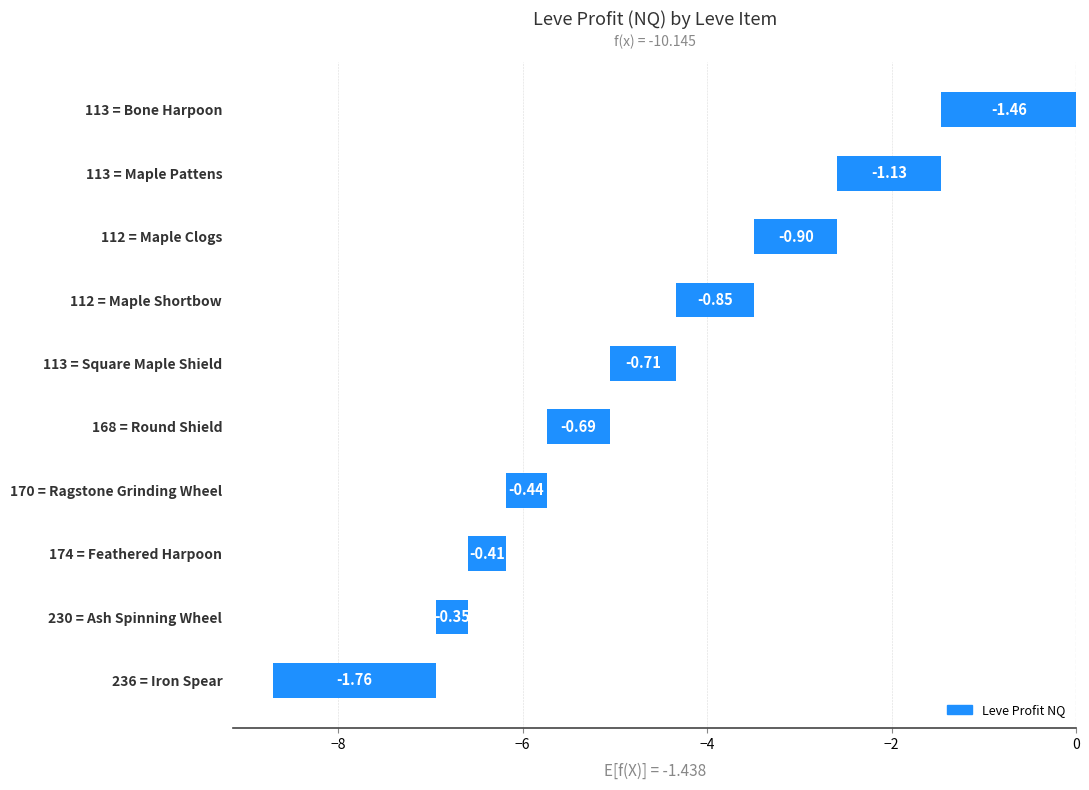

What is the difference between the second highest and minimum values?

1.4